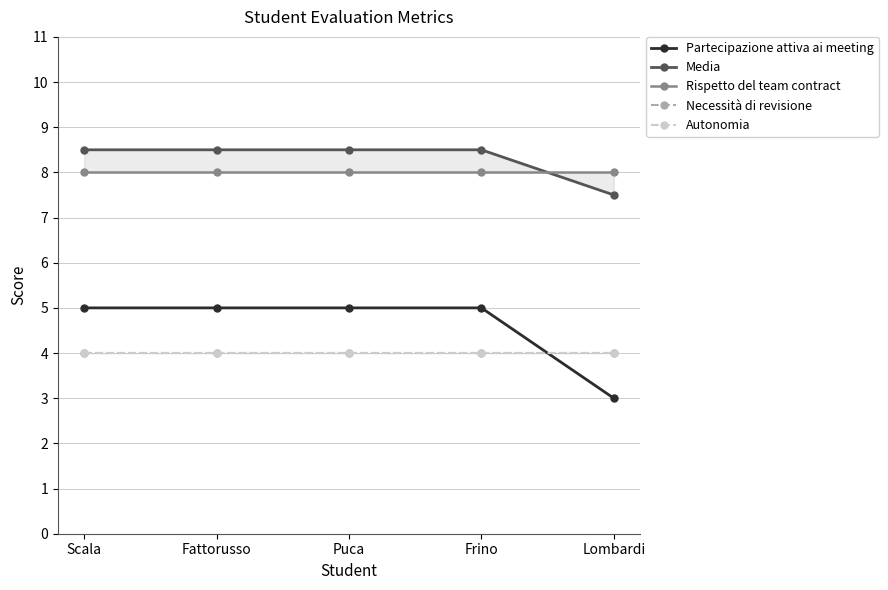

Rank the series at Frino from lowest to highest value.

Necessità di revisione, Autonomia, Partecipazione attiva ai meeting, Rispetto del team contract, Media